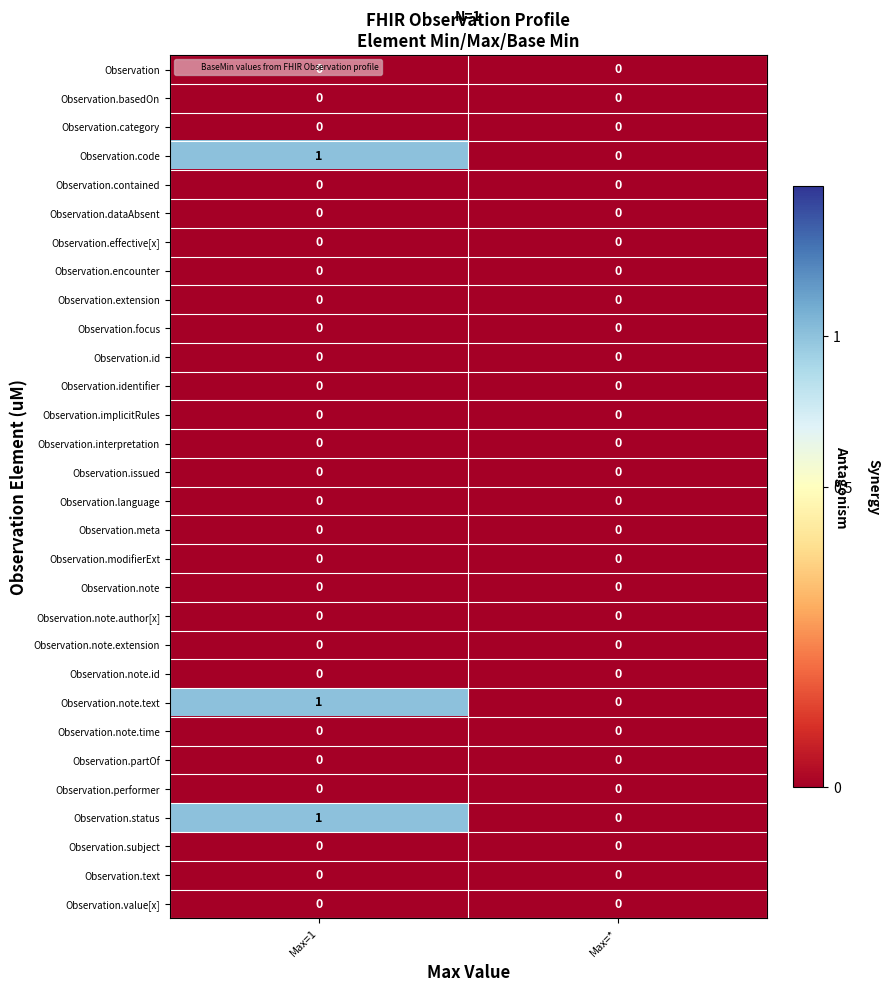

At which category does the chart reach its peak across all series?

Max=1